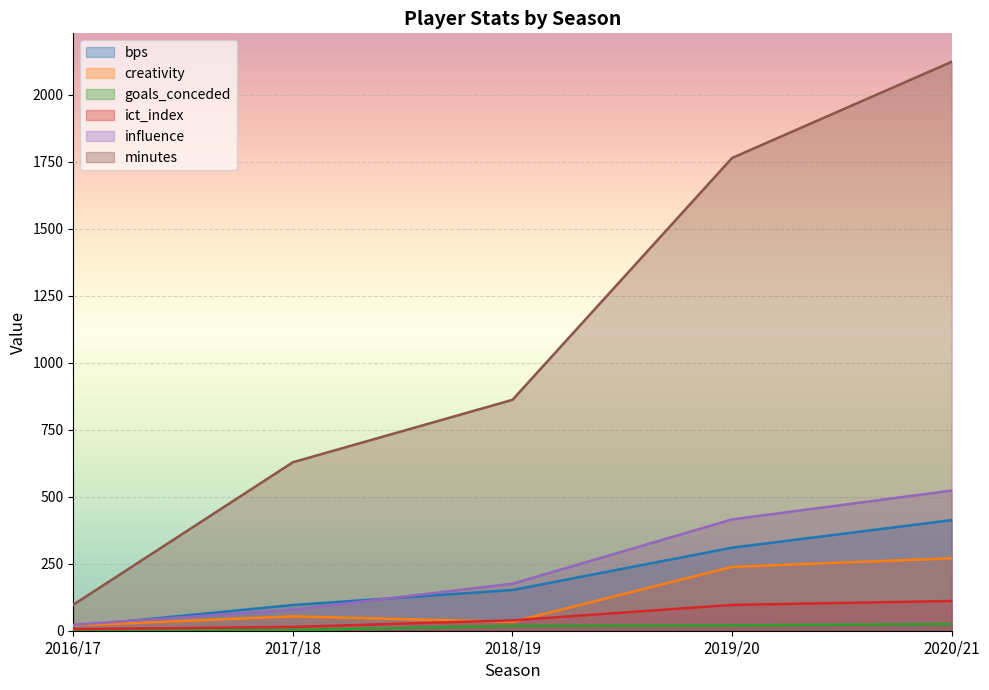

Reading left to right, transcribe all the data shown in this chart.

bps: 2016/17=16.0	2017/18=96.0	2018/19=152.0	2019/20=310.0	2020/21=413.0
creativity: 2016/17=19.1	2017/18=53.6	2018/19=33.1	2019/20=238.4	2020/21=270.5
goals_conceded: 2016/17=0.0	2017/18=3.0	2018/19=18.0	2019/20=20.0	2020/21=25.0
ict_index: 2016/17=5.8	2017/18=14.2	2018/19=38.8	2019/20=96.4	2020/21=110.9
influence: 2016/17=22.2	2017/18=78.2	2018/19=175.4	2019/20=415.6	2020/21=523.2
minutes: 2016/17=97.0	2017/18=629.0	2018/19=862.0	2019/20=1765.0	2020/21=2124.0